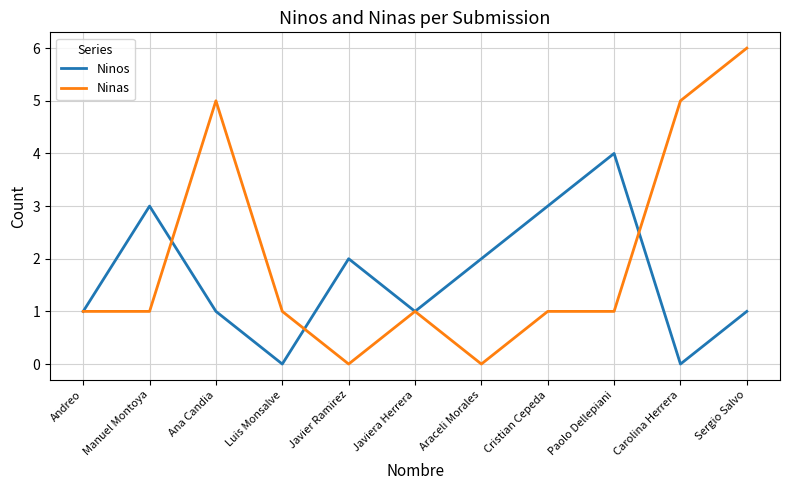

What position from the left is Javiera Herrera?

6